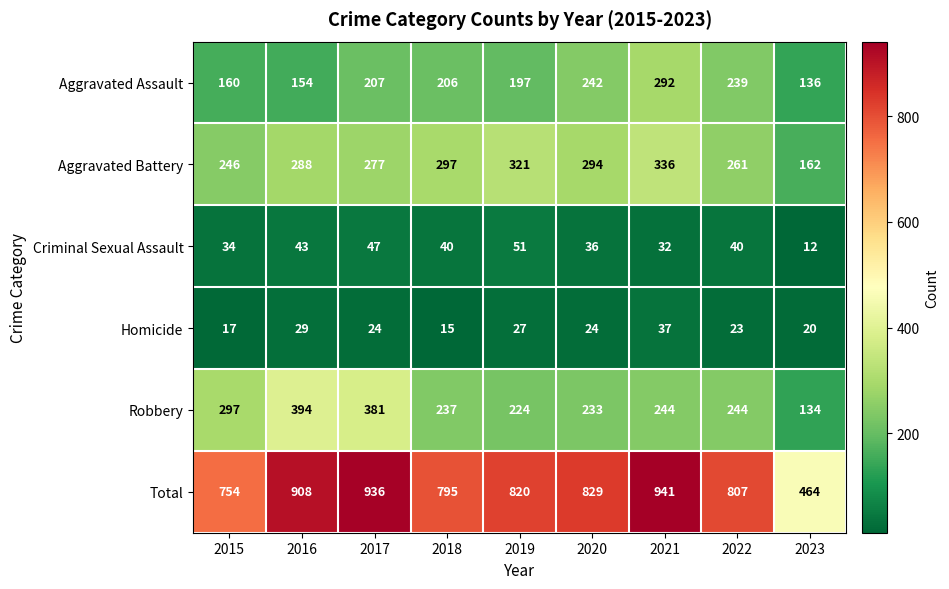

Count the number of data series in this chart.

6